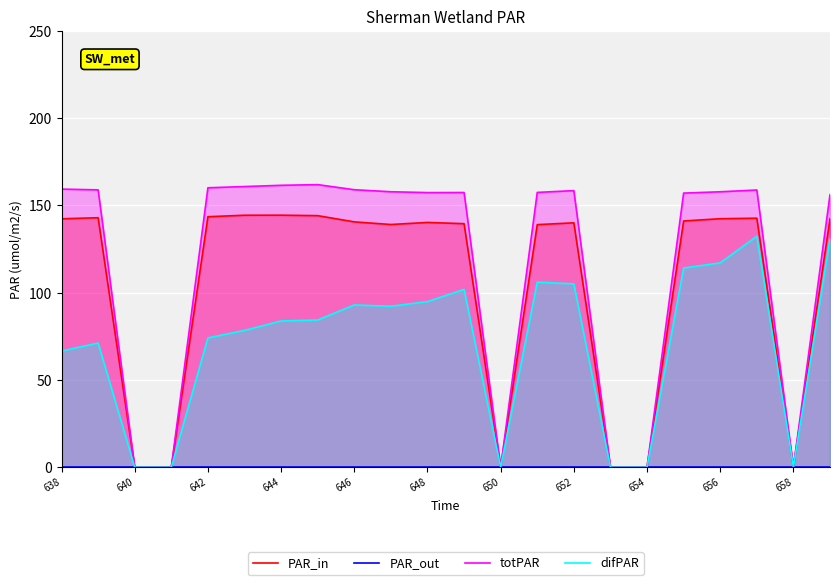

How many values in the PAR_in series exceed 140?

13